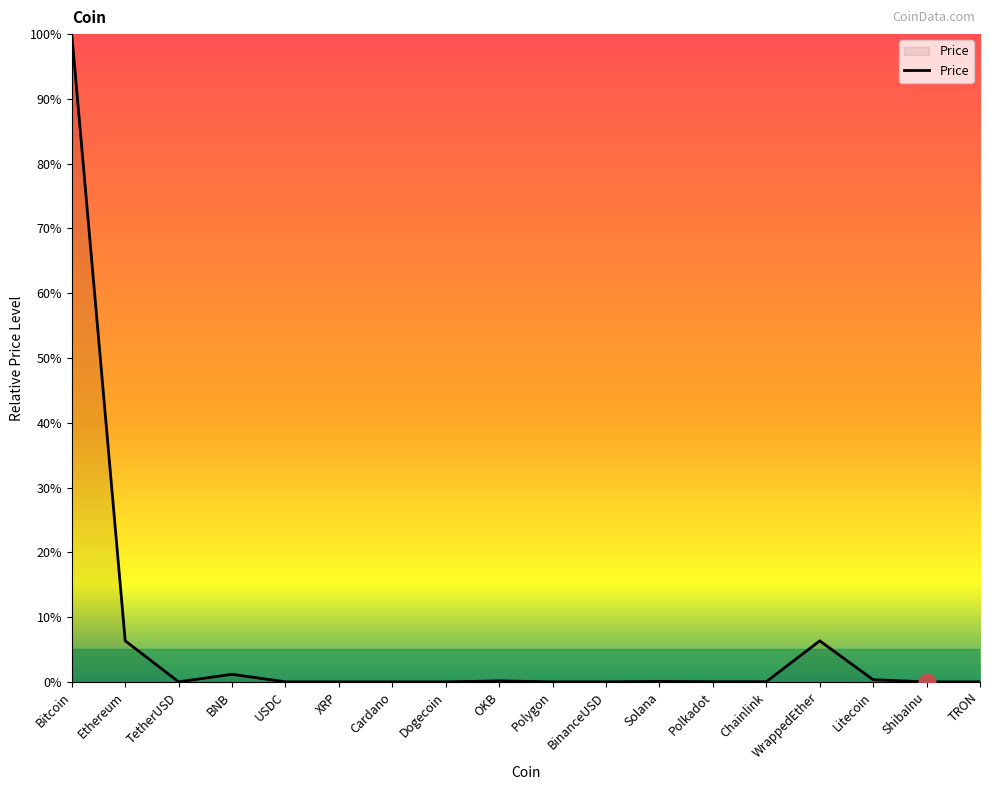

The value at TetherUSD is 0.0. True or false?

True